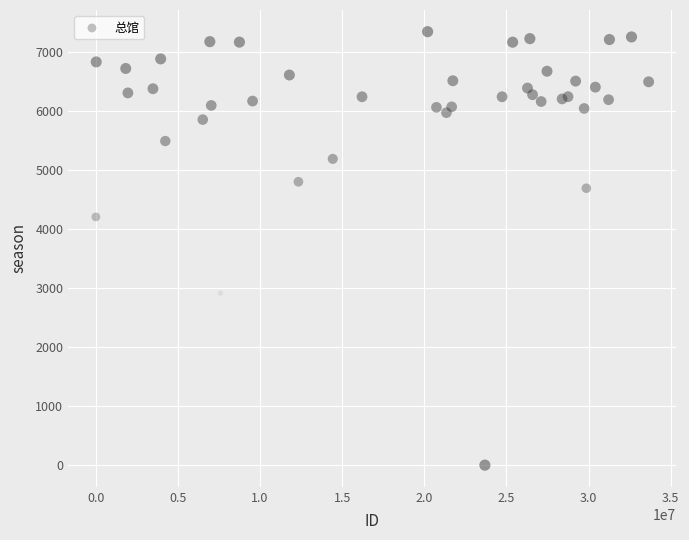

What Y value in the scatter plot is closest to 3670?

4203